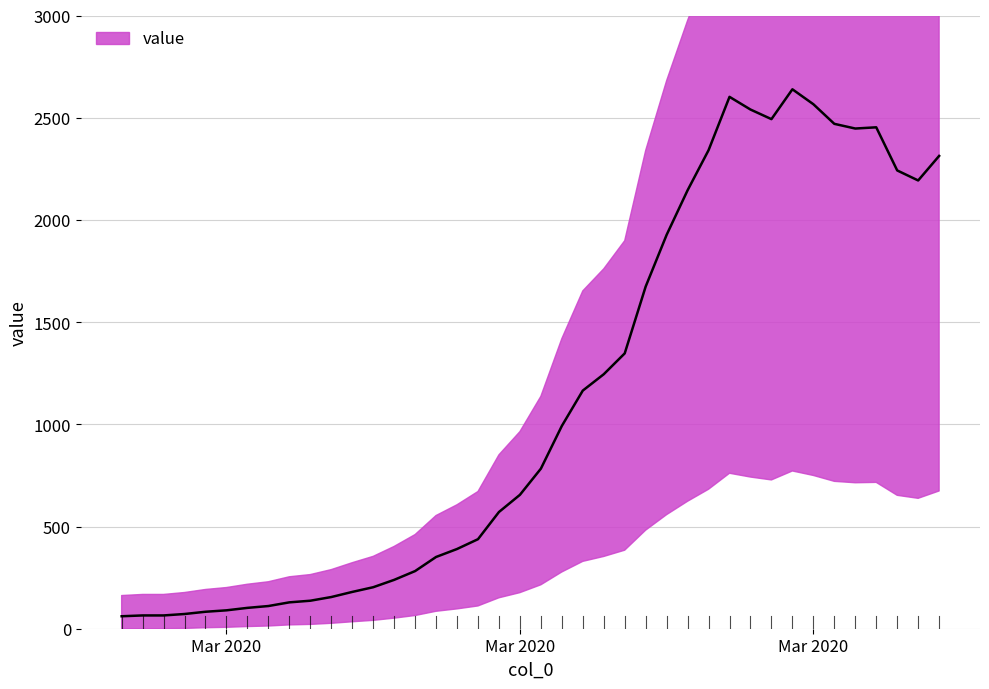

How many data points are less than 783?

20